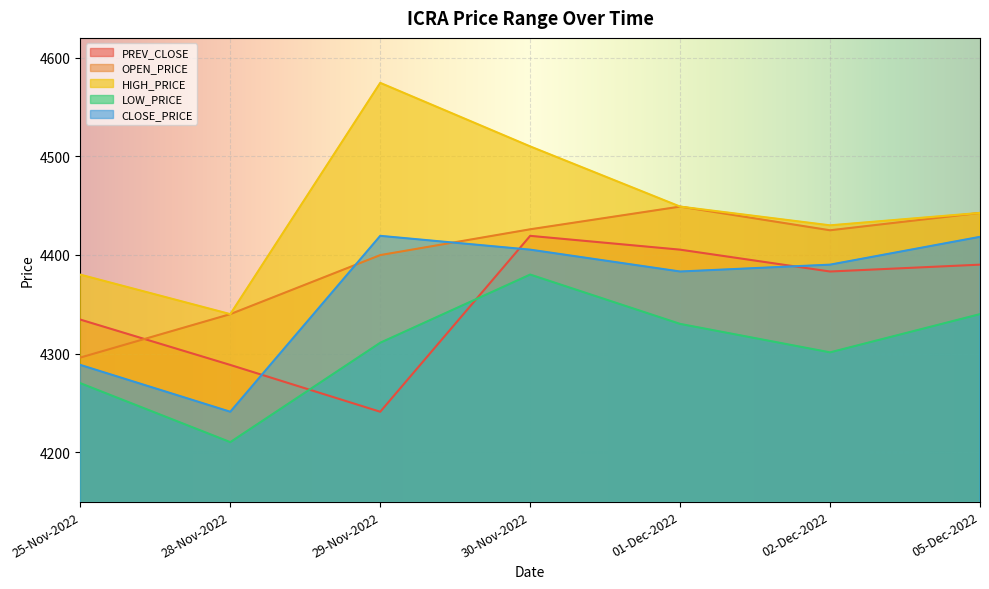

How many data points does each series have?

7